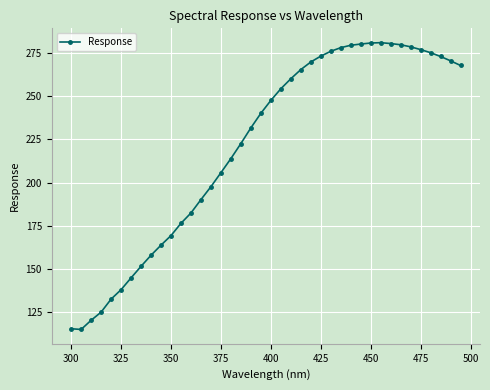

True or false: there are more than 0 points higher than both neighbors.

True